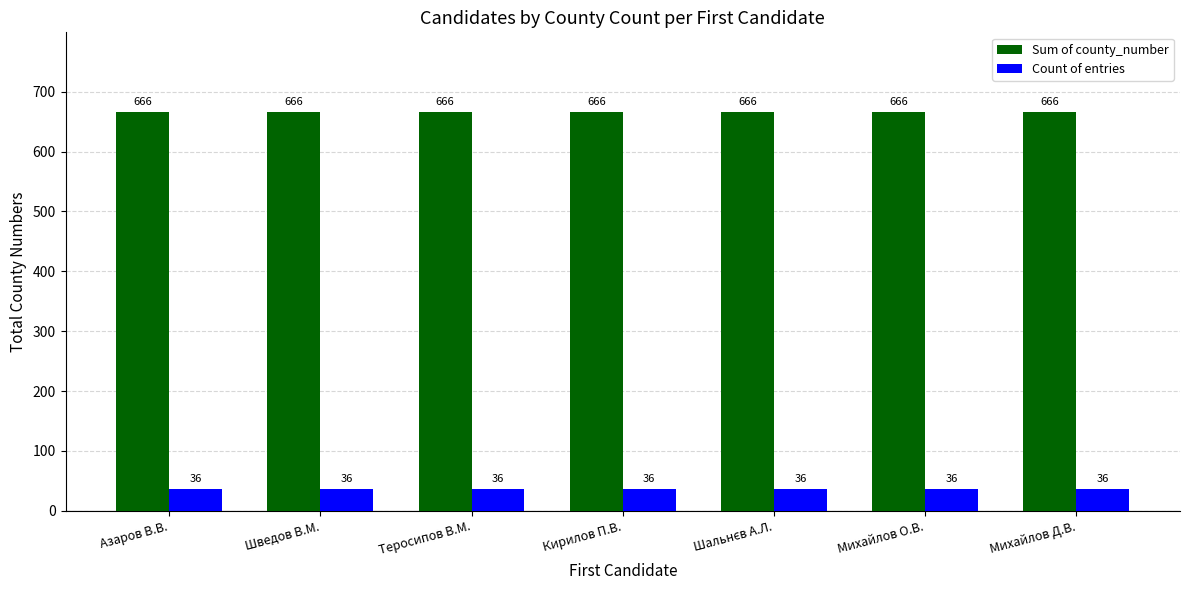

What is the spread (max minus min) of values at Михайлов Д.В.?

630